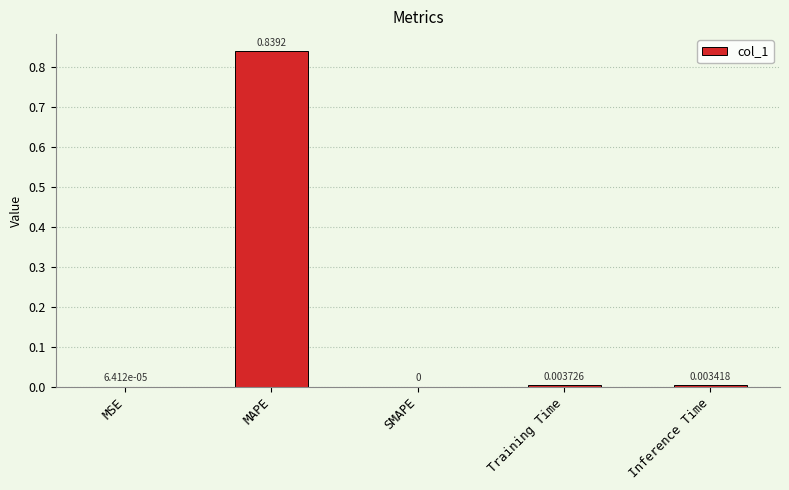

Where is the data nearest to the value 0?

SMAPE